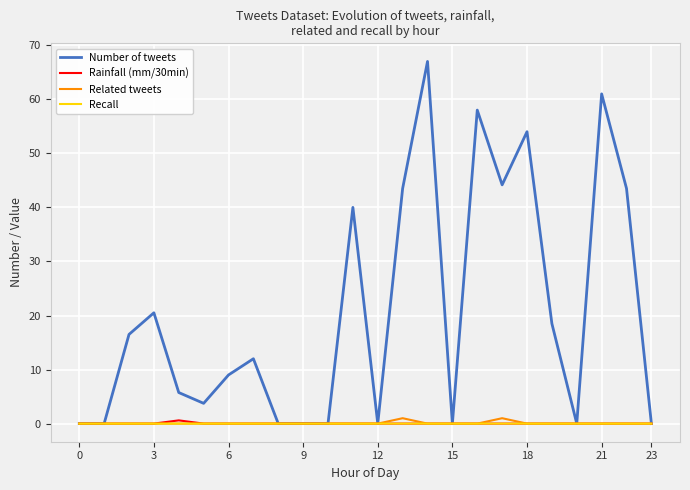

What is the difference between the maximum and minimum values in the Related tweets series?

1.0